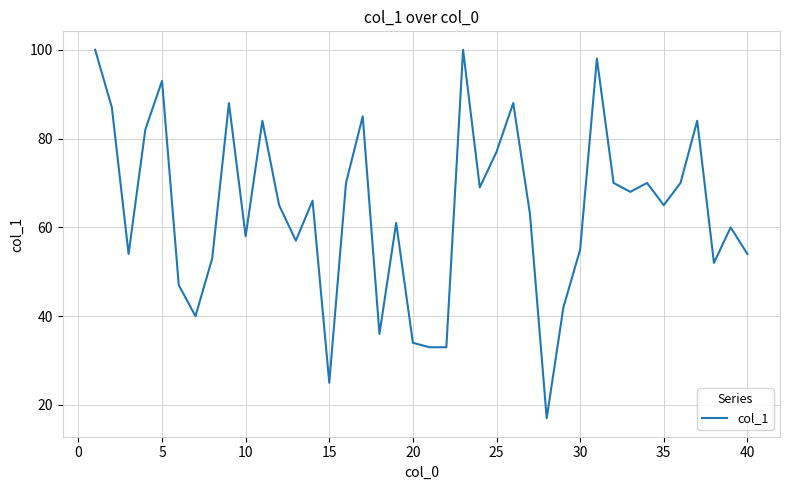

What is the greatest value displayed?

100